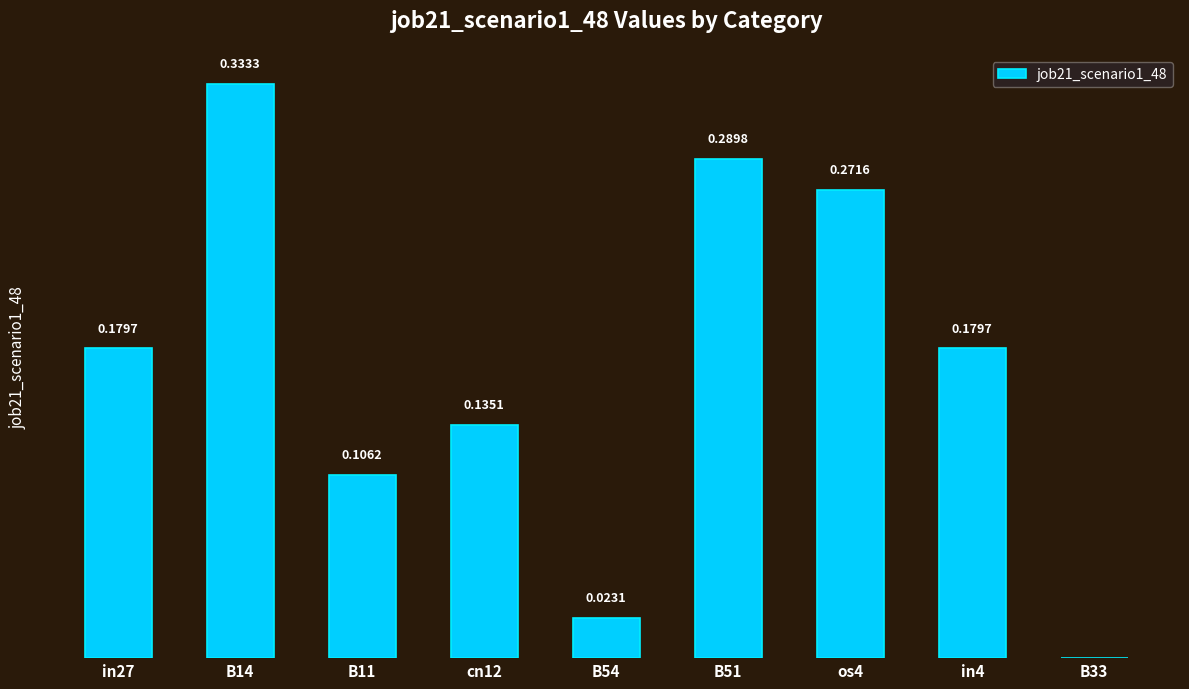

Are the bars grouped side by side (vs. stacked)?

No